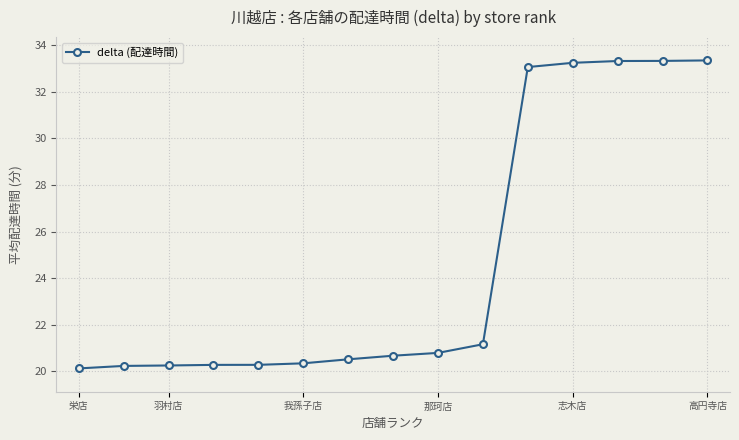

What is the greatest value displayed?

33.3